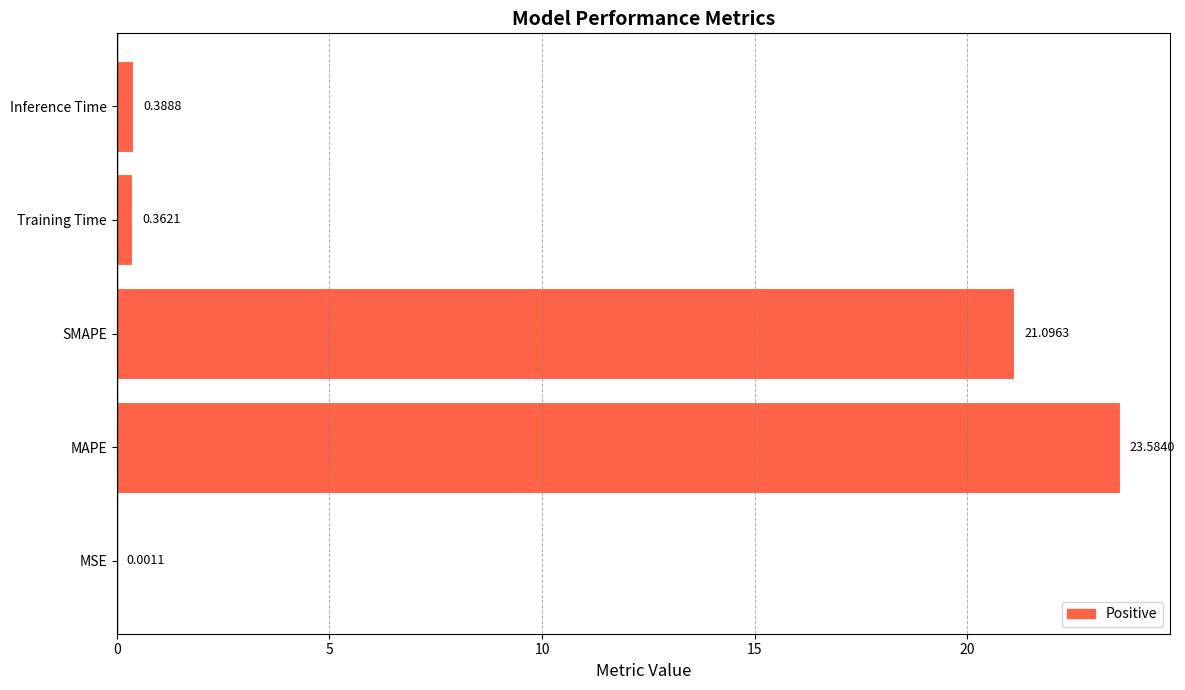

What is the sum of all values?

45.4